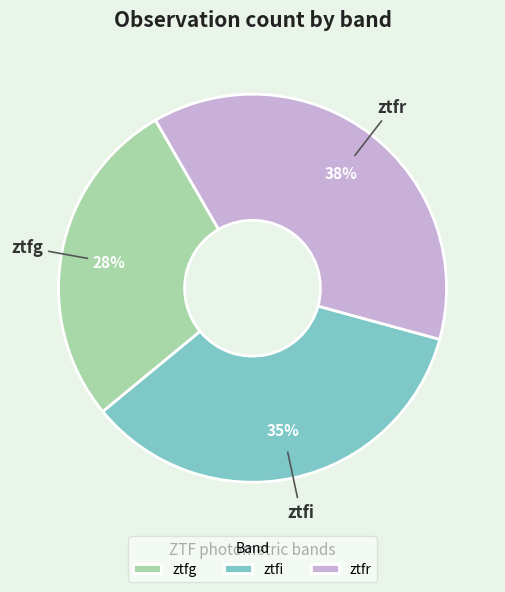

Approximately how many times larger is the value at ztfr compared to ztfi?

1.1